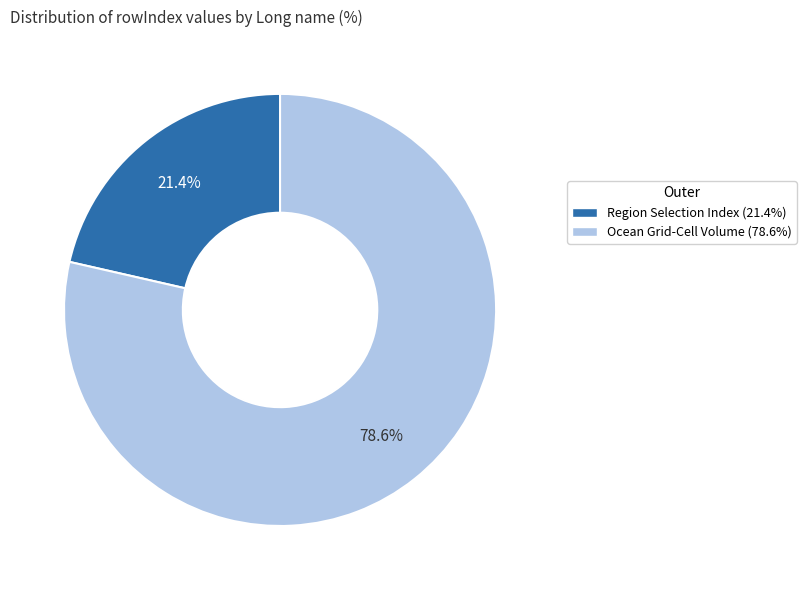

Does Region Selection Index account for over 50% of the chart?

No